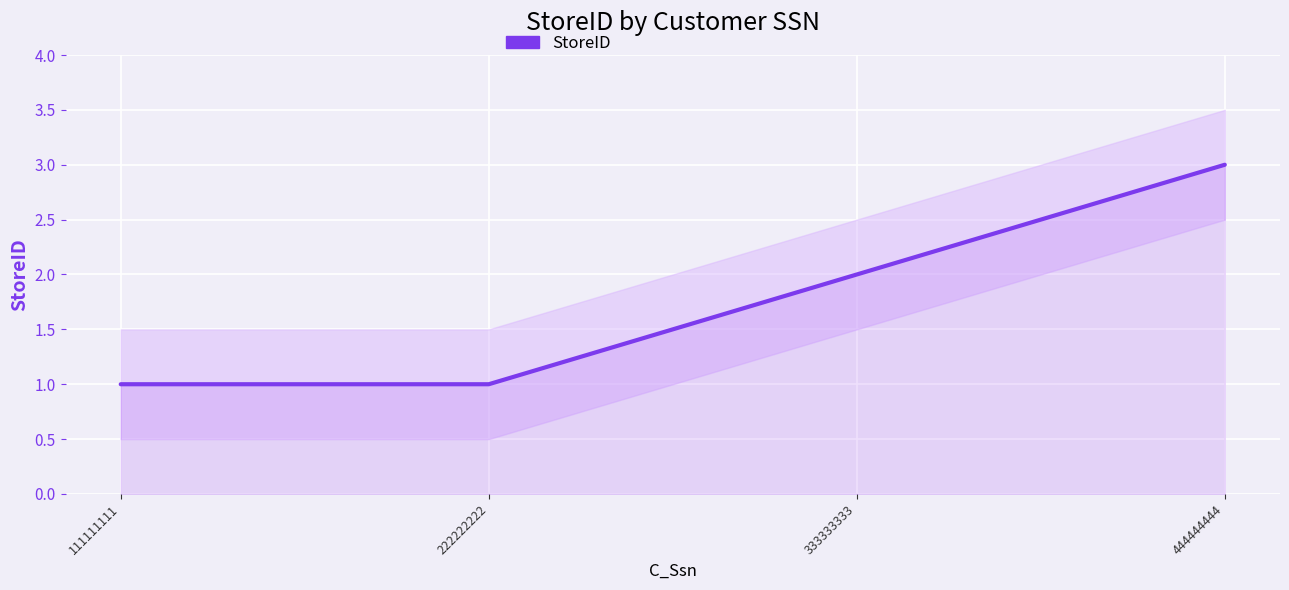

True or false: the data shows 3 at 333333333.

False